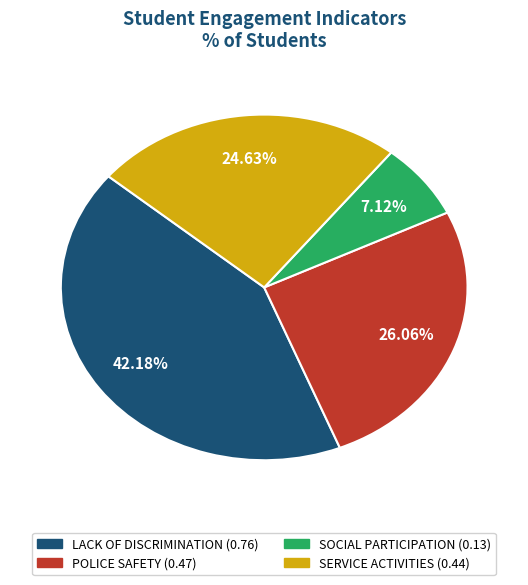

The POLICE SAFETY slice represents 26% of the pie. True or false?

True